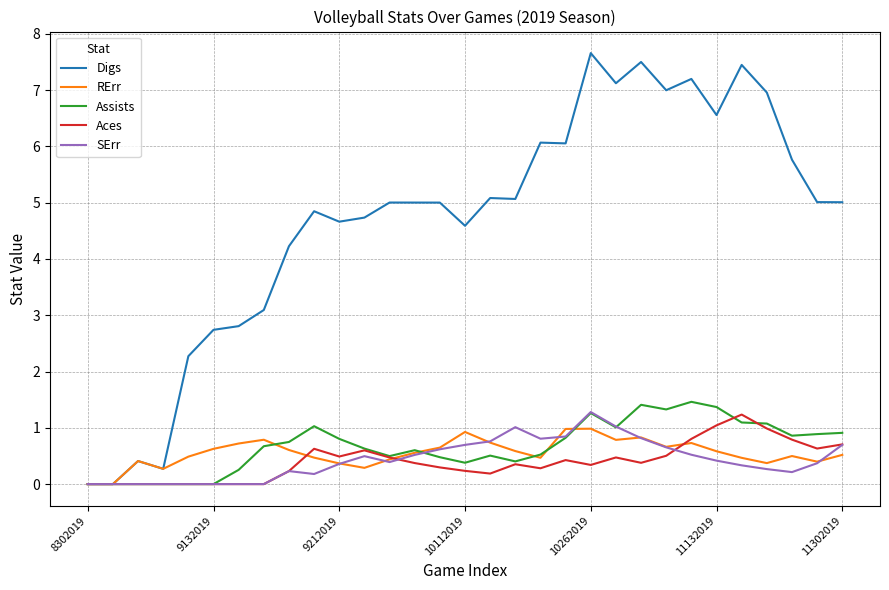

What is the highest value of the Assists series?

1.5